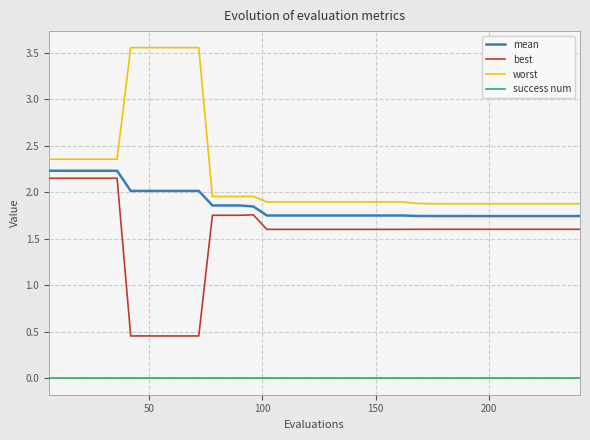

True or false: mean and success num cross at least once.

False